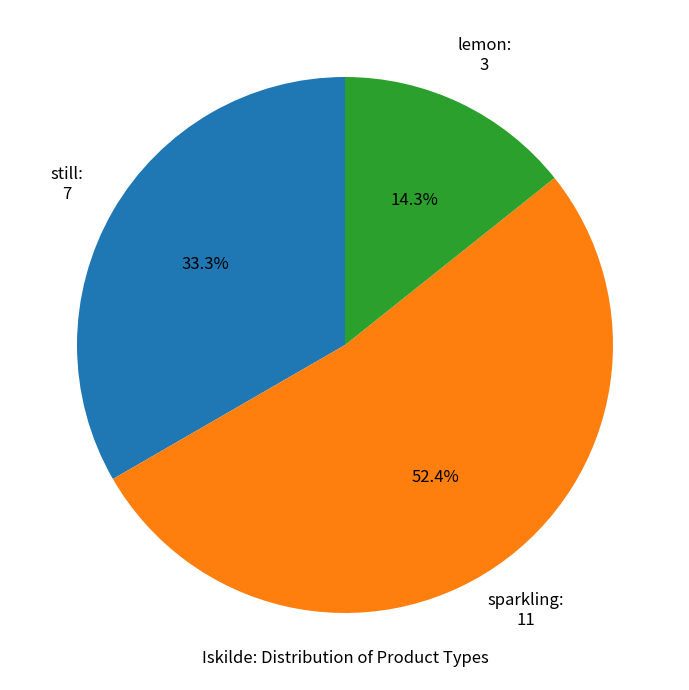

To the nearest percent, what is the average slice percentage?

33%